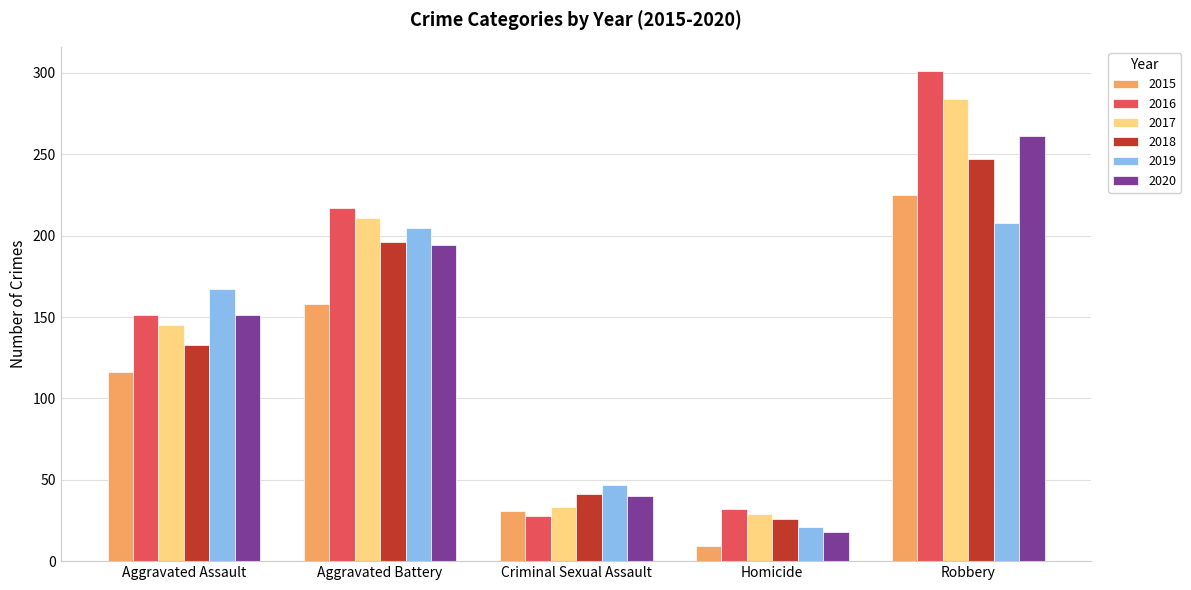

Rank the categories by 2020 value from lowest to highest.

Homicide, Criminal Sexual Assault, Aggravated Assault, Aggravated Battery, Robbery